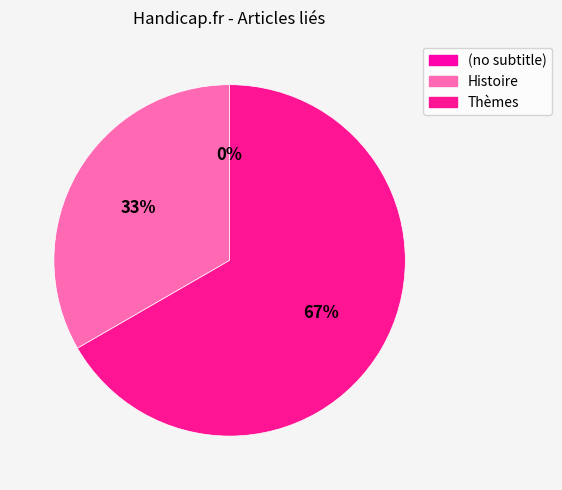

Which has a higher value, Thèmes or (no subtitle)?

Thèmes